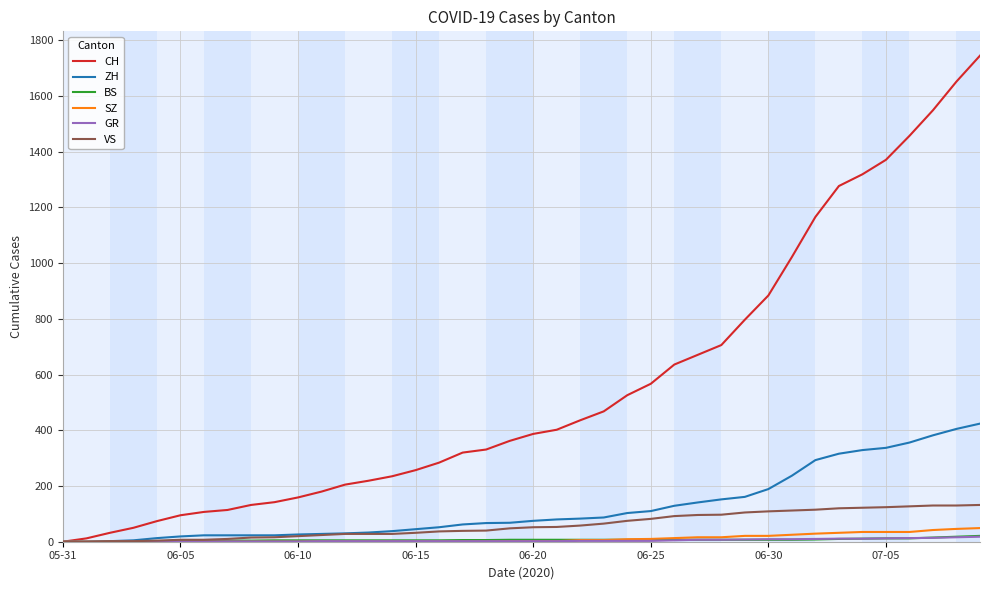

What is the maximum value shown in the chart?

1745